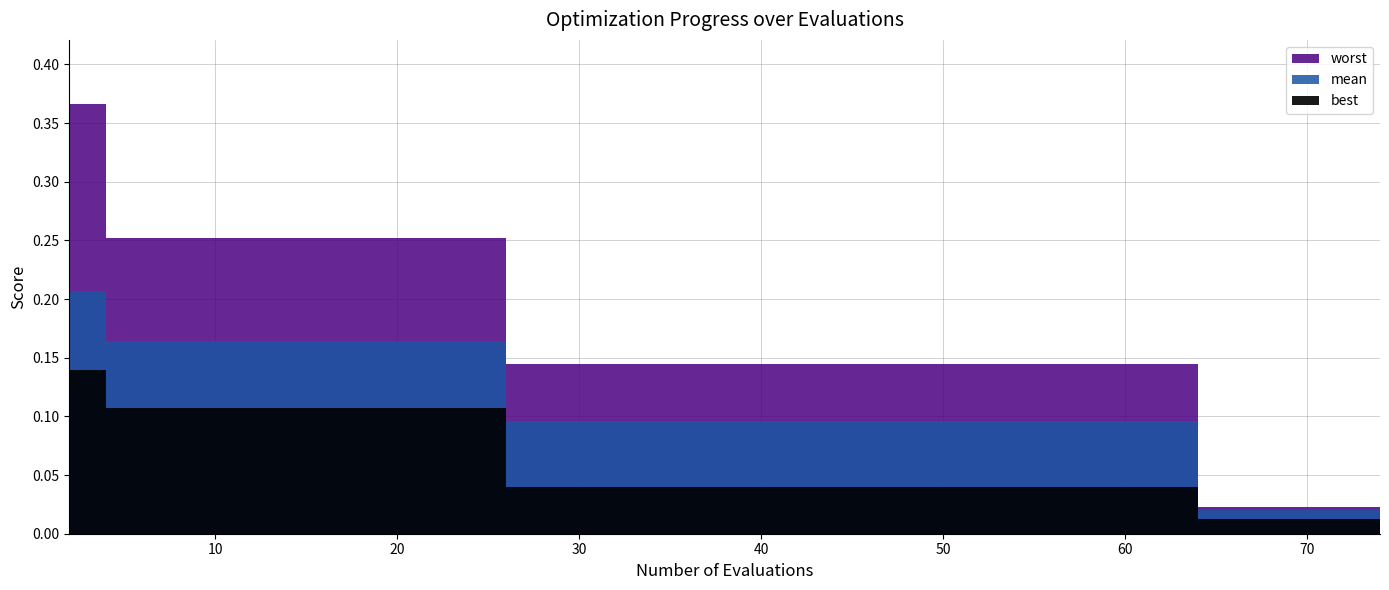

Which series has the widest spread of values?

worst